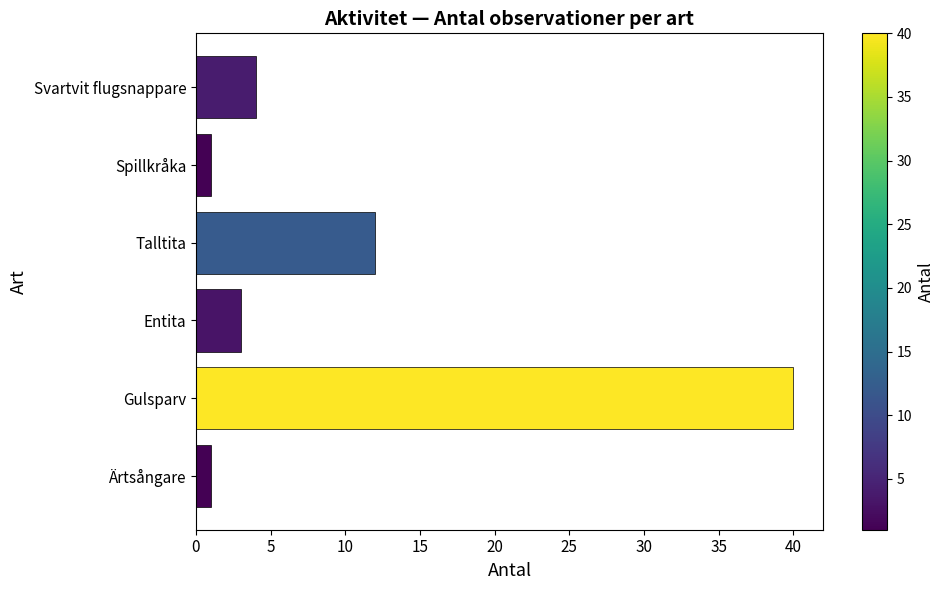

What is the difference between the maximum and minimum values?

39